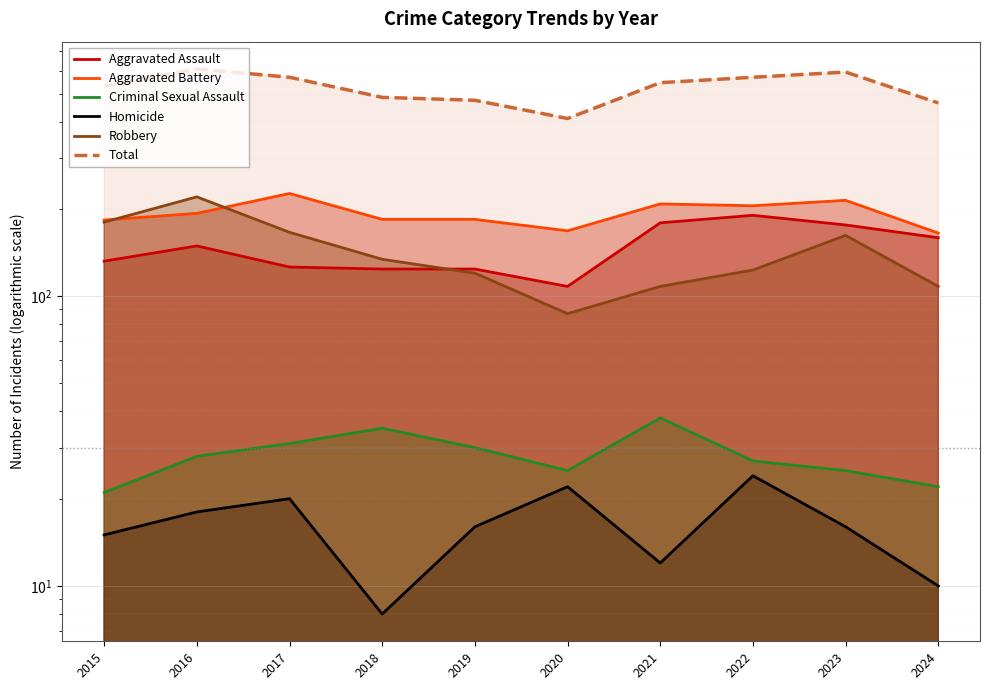

What is the difference between the second highest and second lowest values in the Aggravated Battery series?

46